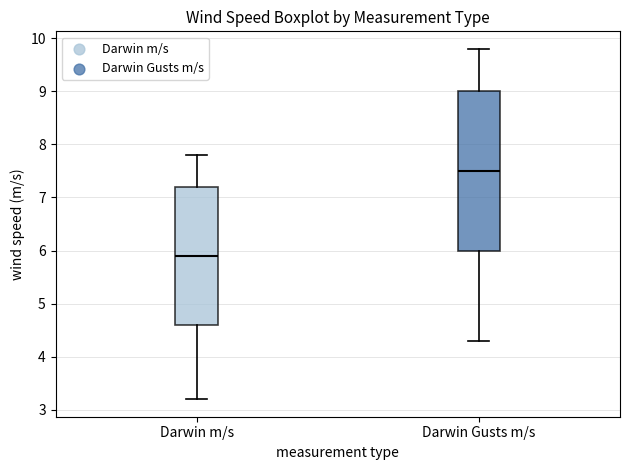

Reading left to right, transcribe this box plot: for each box, give where its median line is, the range the box spans, and where its two whiskers end, as read against the y-axis. The values are not printed on the chart, so give them approximately, as read against the axis.

Darwin m/s: median 5.9, box 4.6 to 7.2, whiskers 3.2 to 7.8
Darwin Gusts m/s: median 7.5, box 6.0 to 9.0, whiskers 4.3 to 9.8